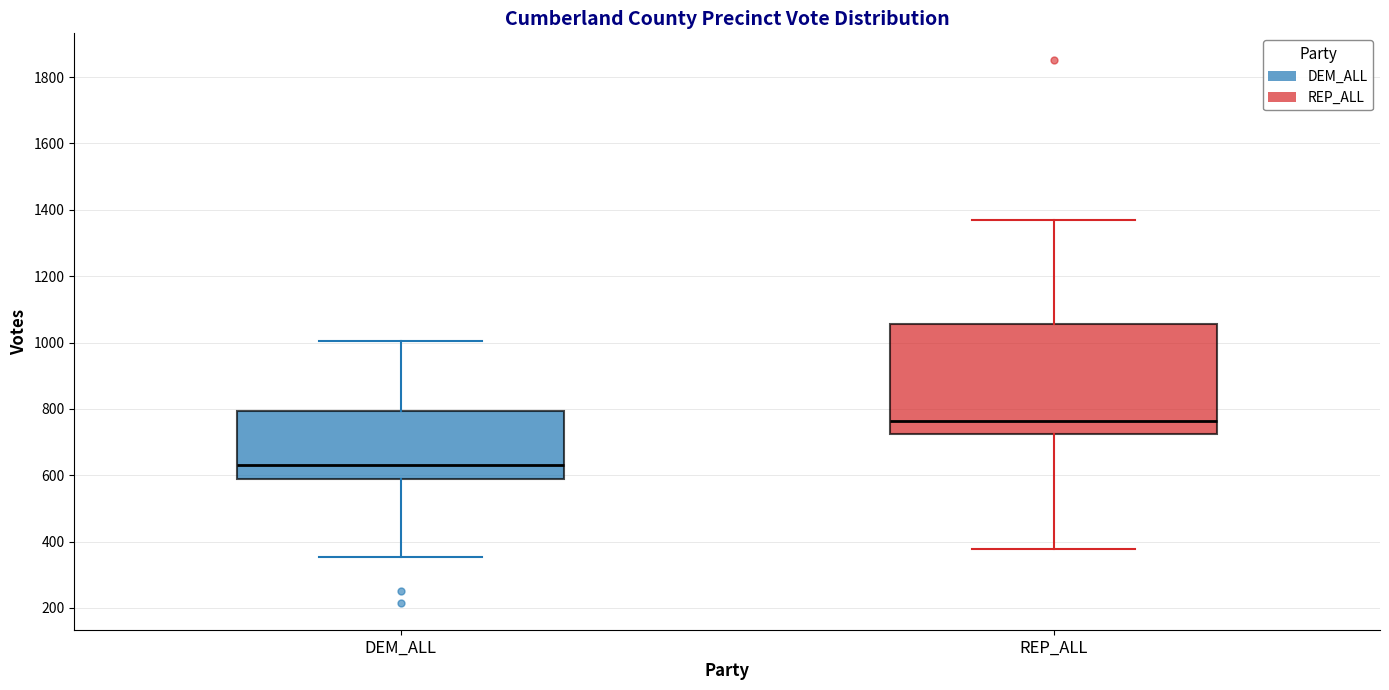

Reading left to right, read every box against the y-axis: the position of its median line, the range the box covers, and the ends of its whiskers. The values are not printed on the chart, so give them approximately, as read against the axis.

DEM_ALL: median 640, box 580 to 800, whiskers 360 to 1000
REP_ALL: median 760, box 720 to 1060, whiskers 380 to 1360